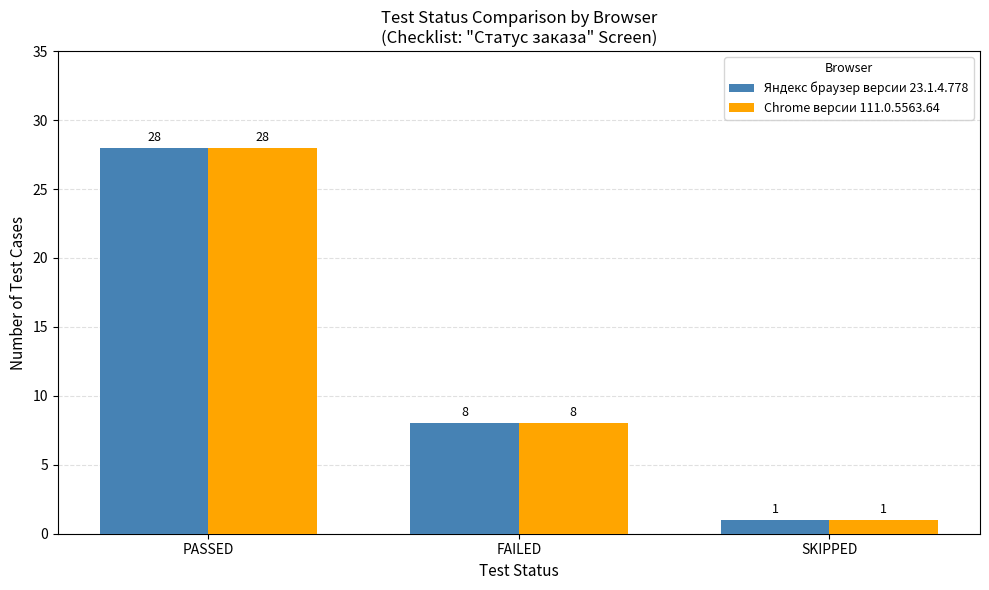

How many Chrome версии 111.0.5563.64 values are between 1 and 28?

3